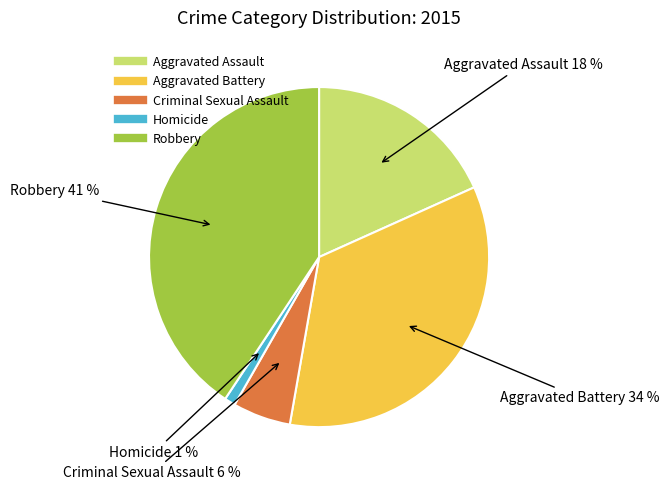

Is there any slice that represents more than half of the pie?

No